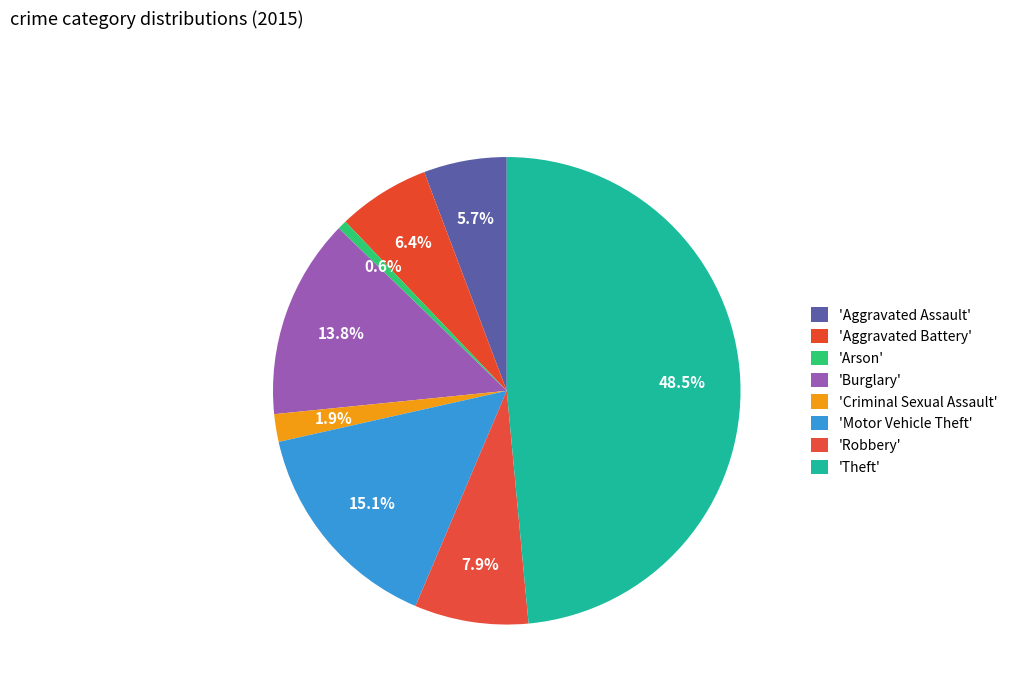

How many slices are in this pie chart?

8